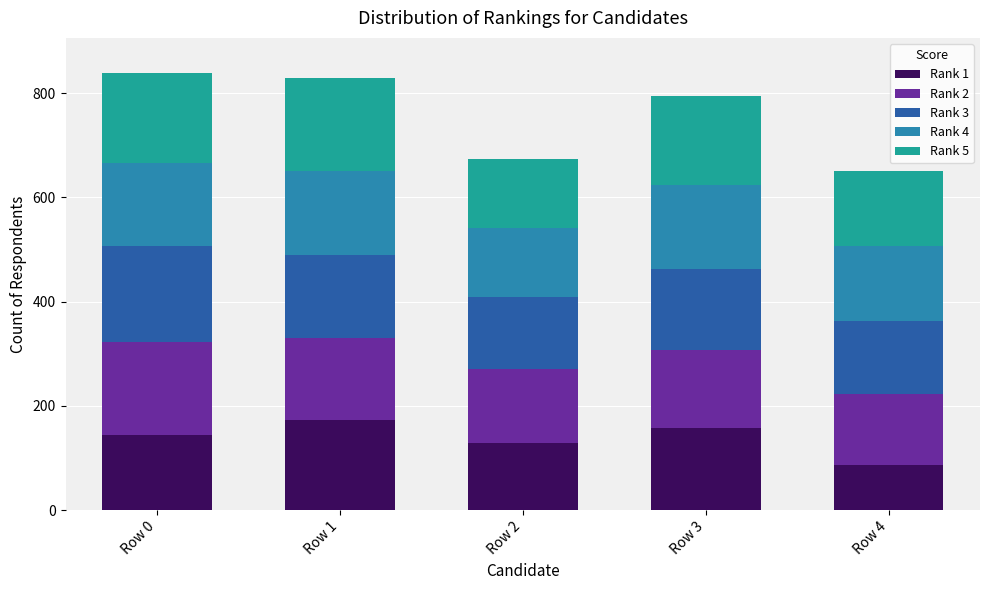

What is the difference between the maximum and minimum values in the Rank 3 series?

46.7